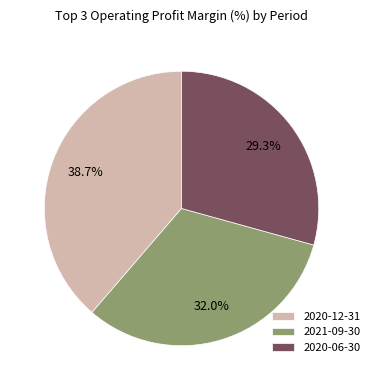

Combined, what portion of the pie is 2020-06-30 and 2021-09-30?

61.3%